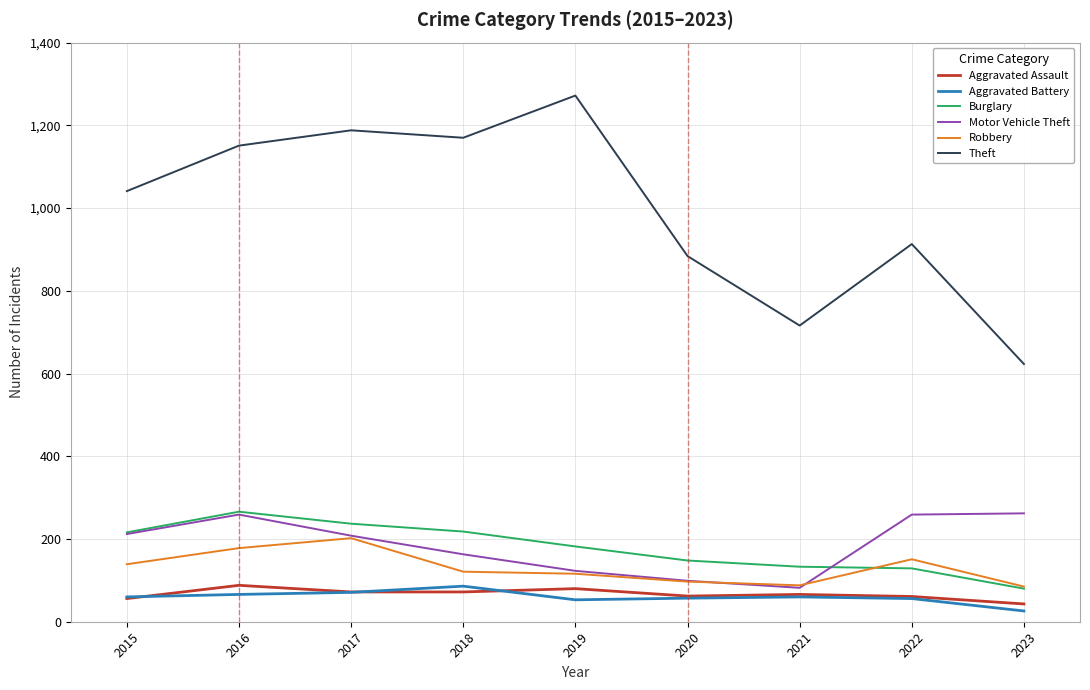

At how many categories does at least one series exceed 44?

9